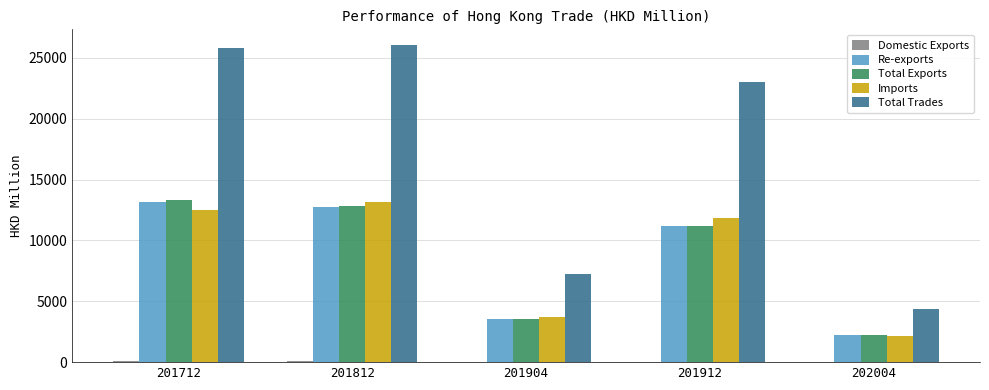

Is it true that Re-exports equals 2199.3 at 202004?

True